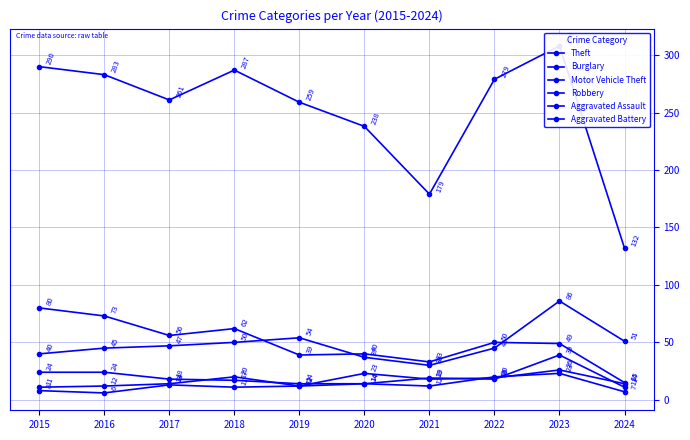

In Motor Vehicle Theft, how many points are higher than both neighbors (excluding endpoints)?

2